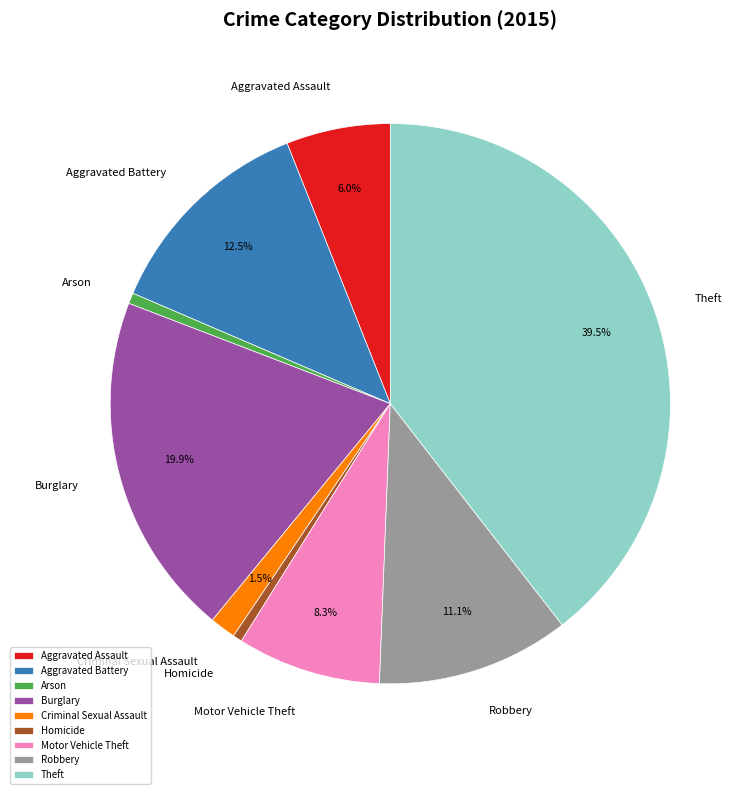

Combined, what portion of the pie is Motor Vehicle Theft and Theft?

47.8%